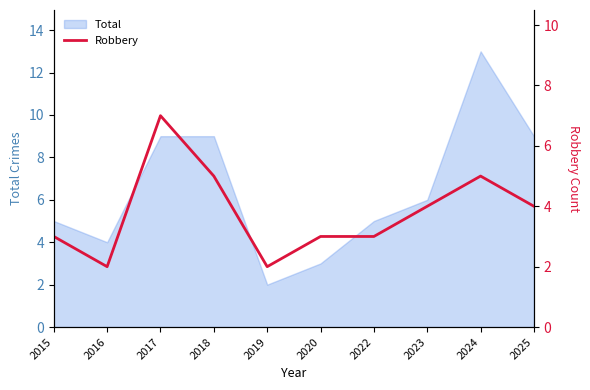

Reading left to right, extract all data points from this chart.

3	2	7	5	2	3	3	4	5	4